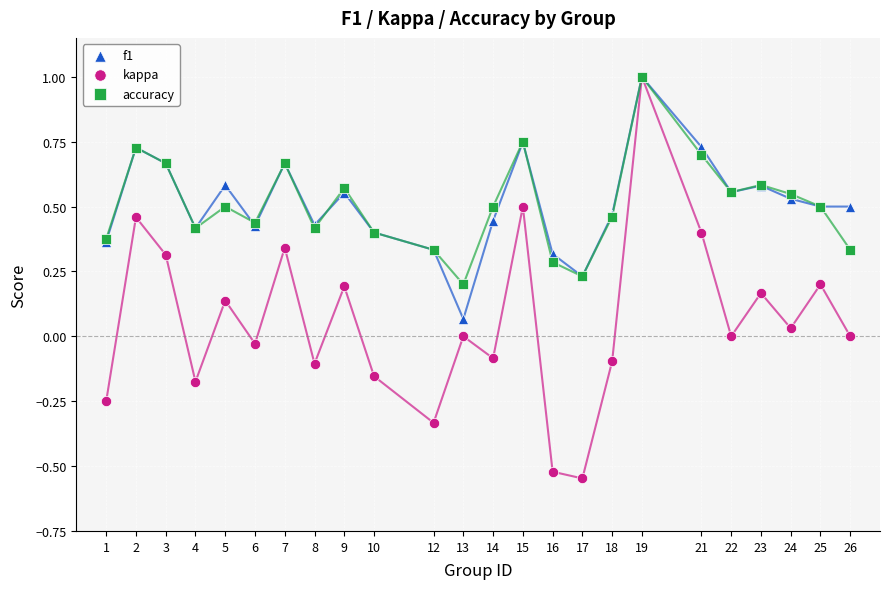

What are all the series names shown in the legend?

f1, kappa, accuracy